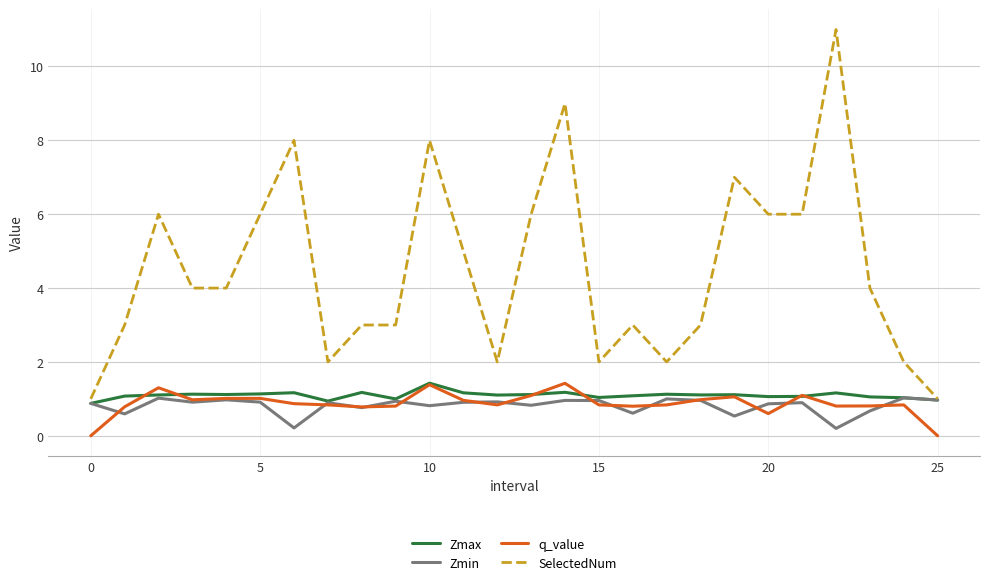

Which series has the largest total across all categories?

SelectedNum